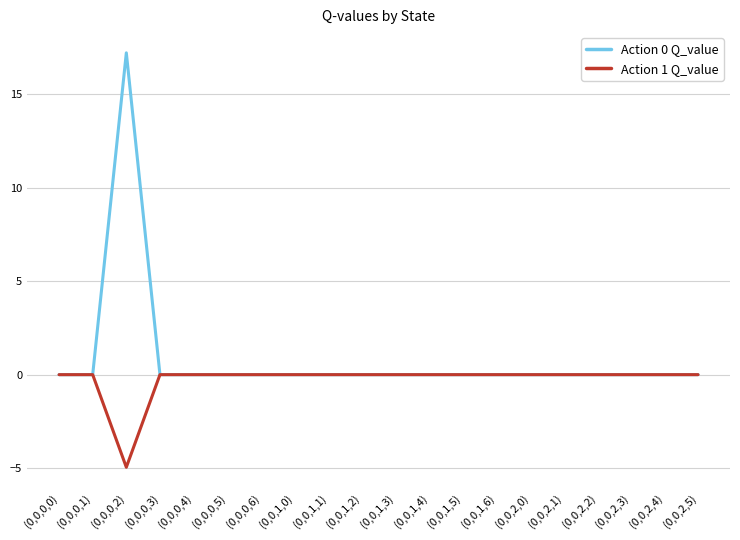

Rank the series by their maximum value, from lowest to highest.

Action 1 Q_value, Action 0 Q_value